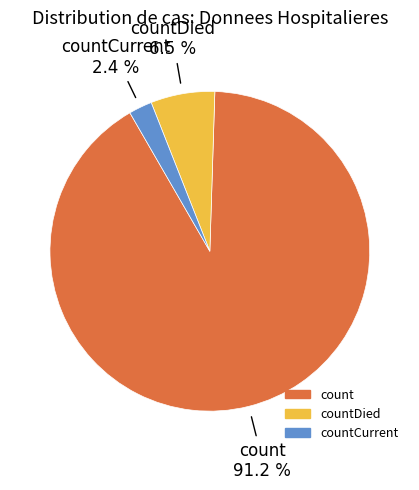

Rank the categories by value from lowest to highest.

countCurrent, countDied, count